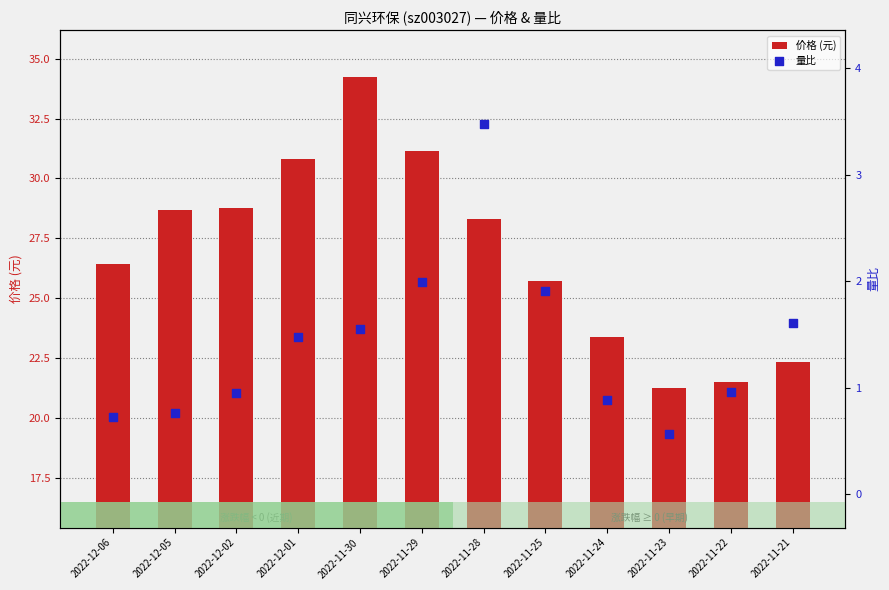

Which series has the largest total across all categories?

价格 (元)